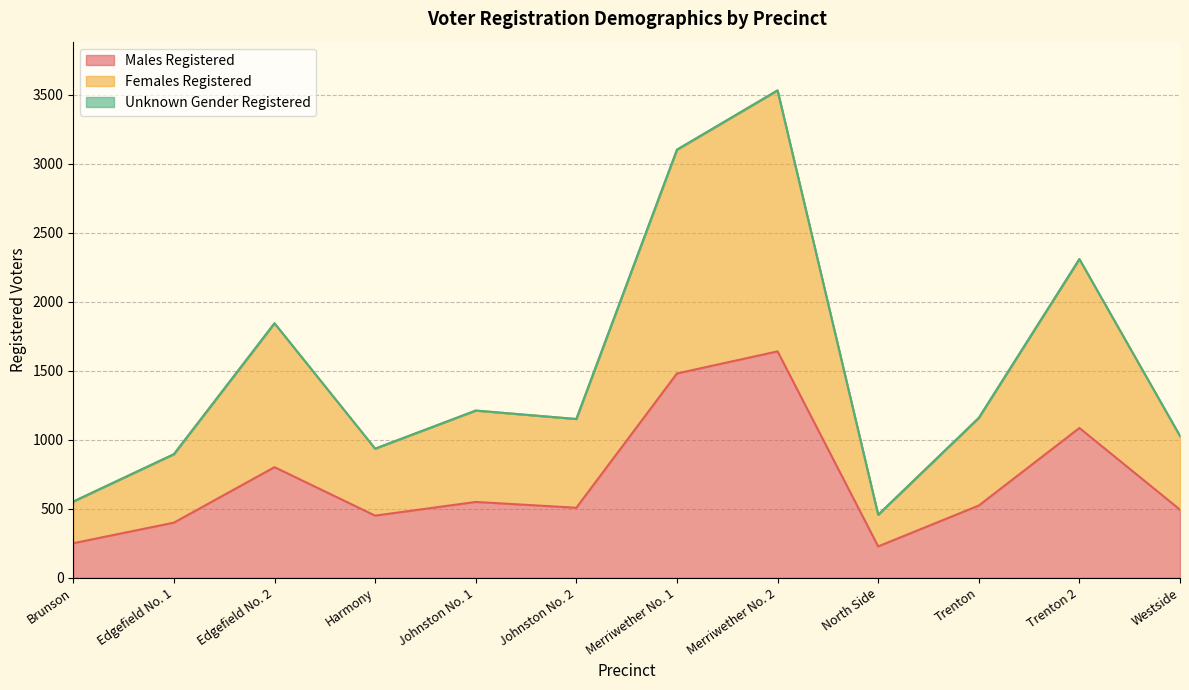

Which series has the largest total across all categories?

Females Registered